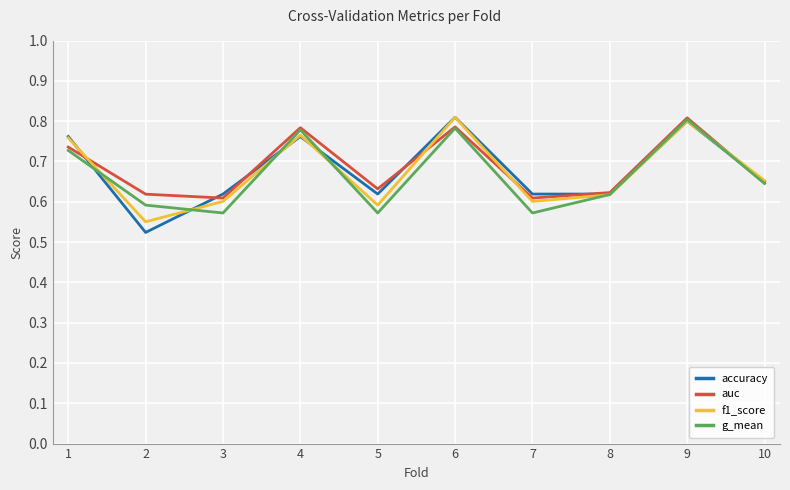

In f1_score, how many points are lower than both neighbors (excluding endpoints)?

3